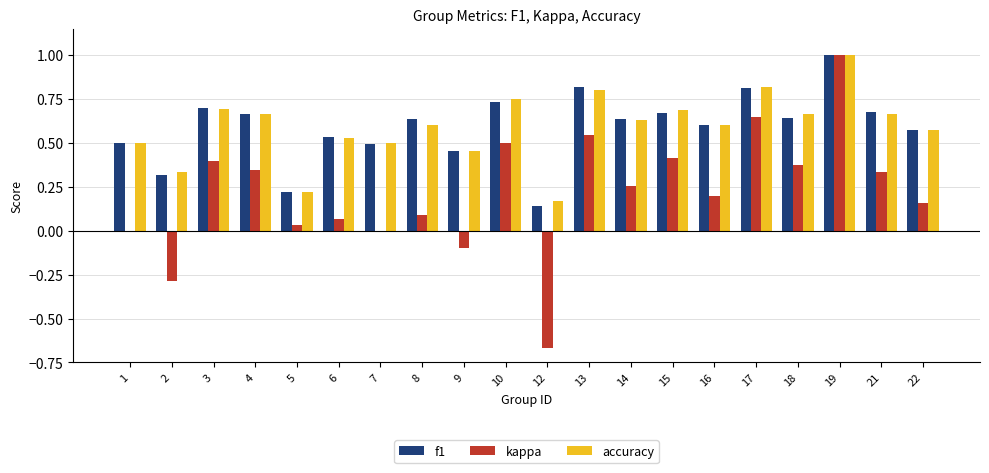

Count the number of categories in the chart.

20